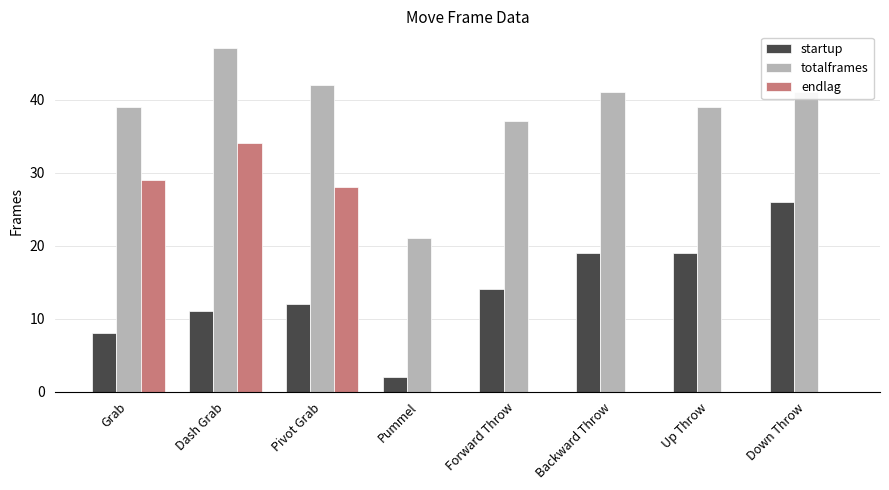

What is the average value of the totalframes series?

38